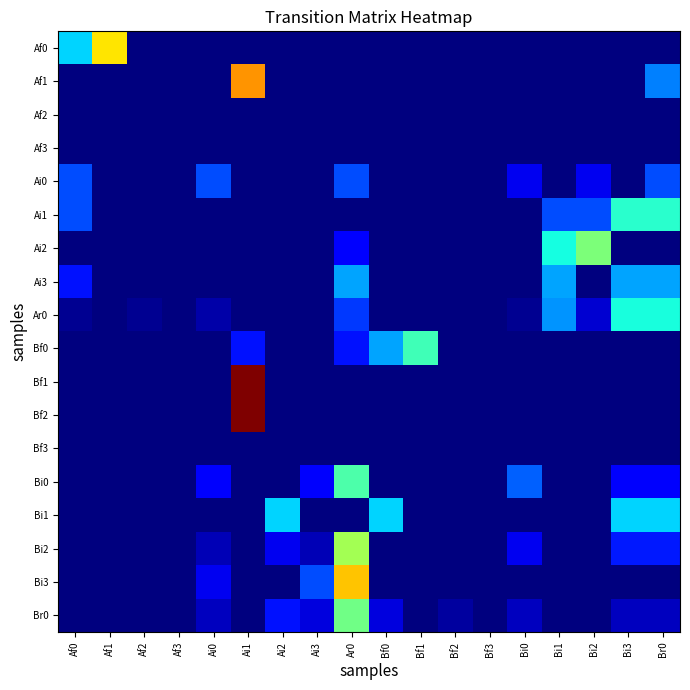

Count the number of data series in this chart.

18